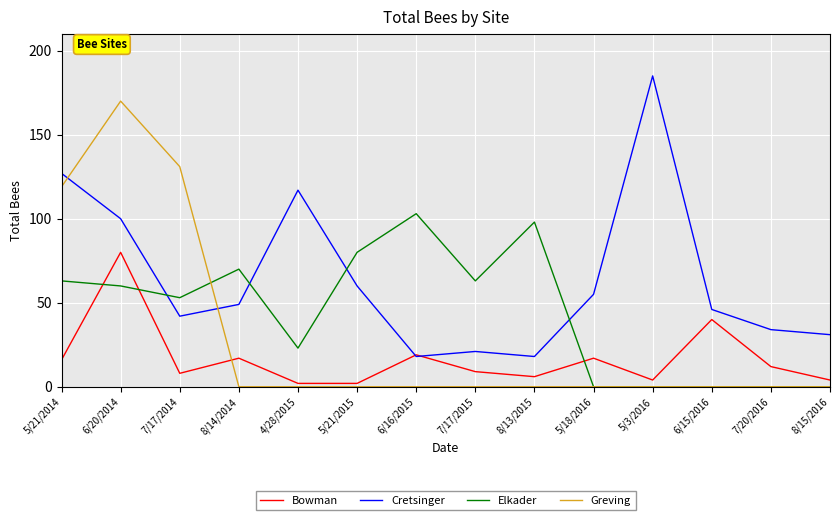

How many distinct data groups are displayed?

4